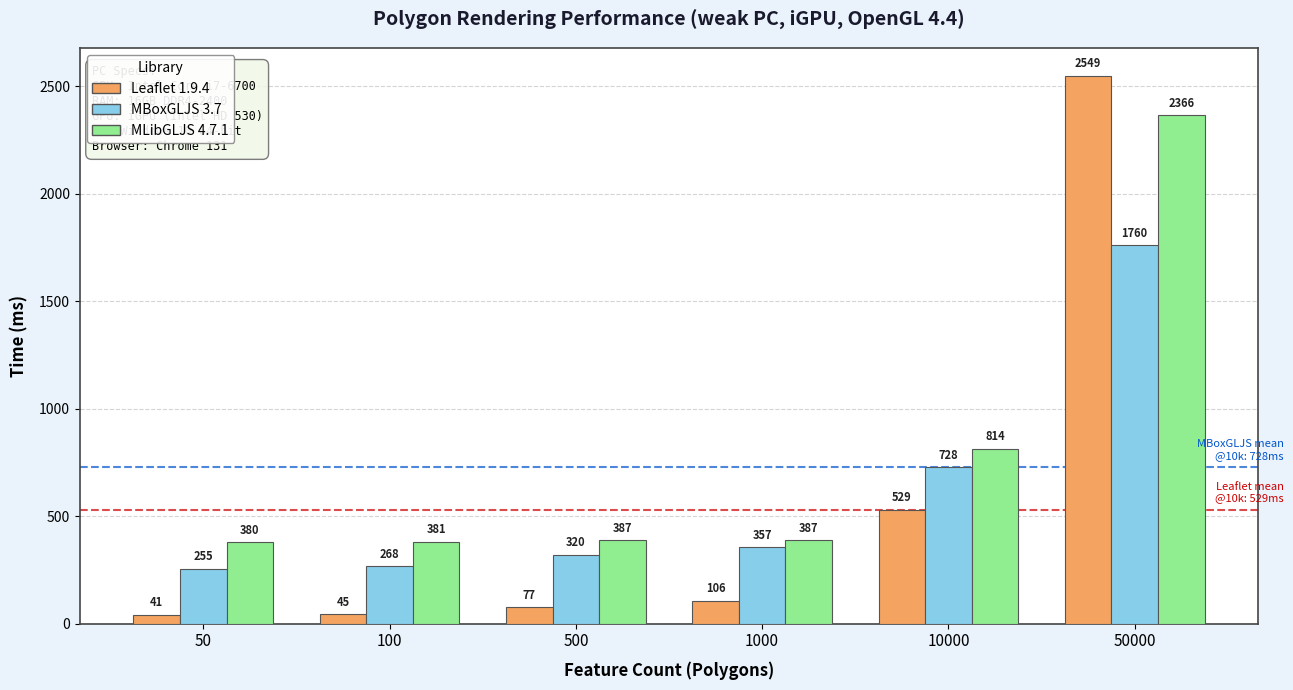

What is the sum of all MLibGLJS 4.7.1 values?

4715.0